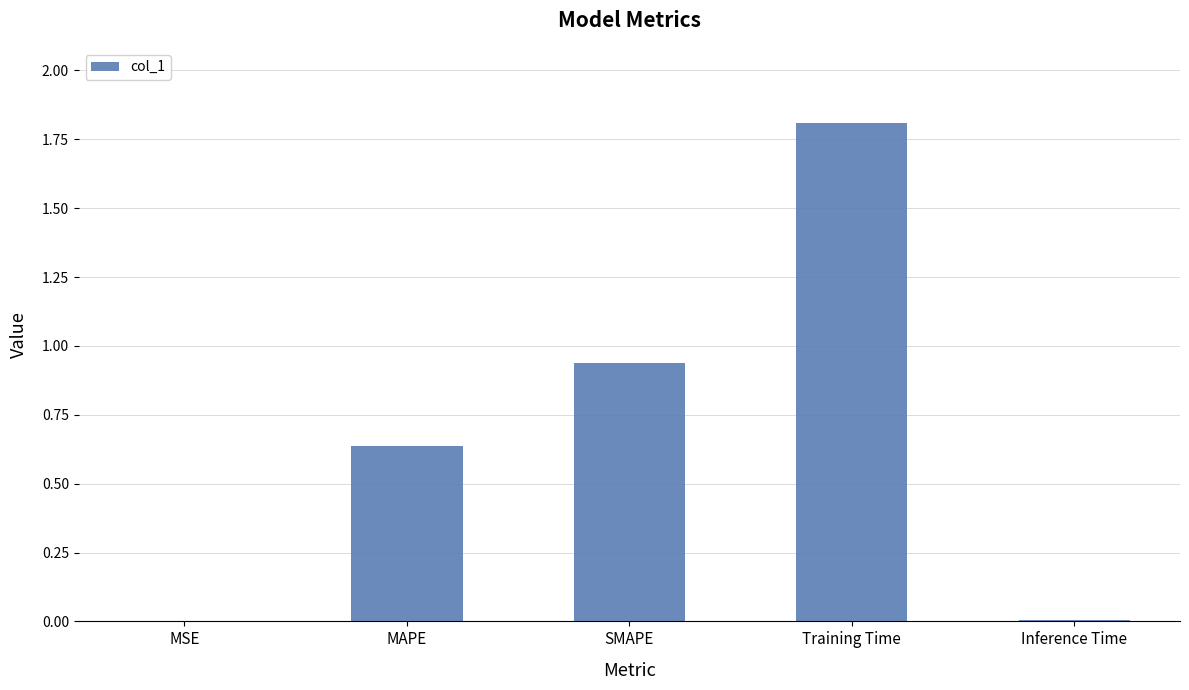

What is the change in value from MAPE to Training Time?

+1.2